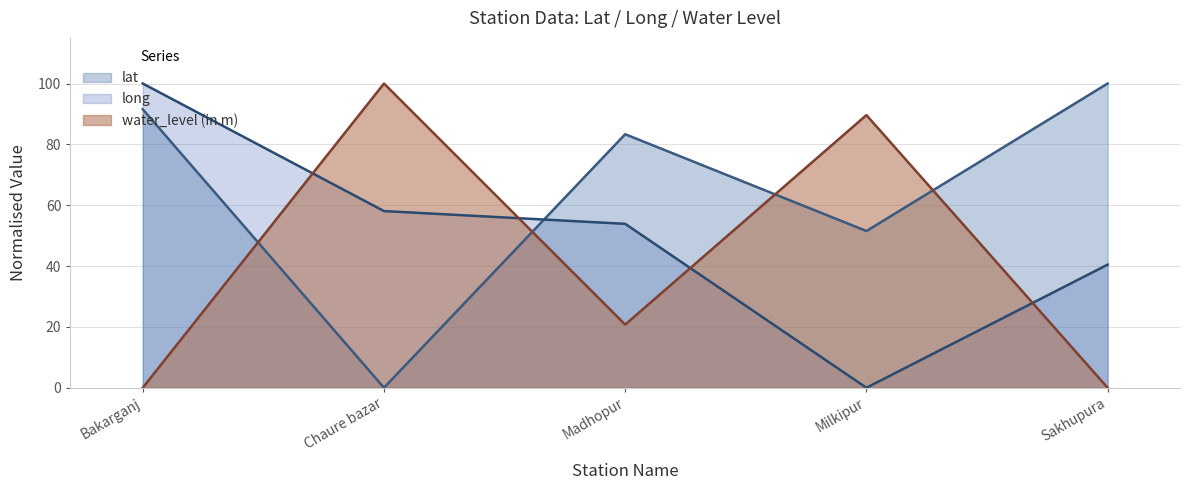

Does the chart display data point markers on the line(s)?

No